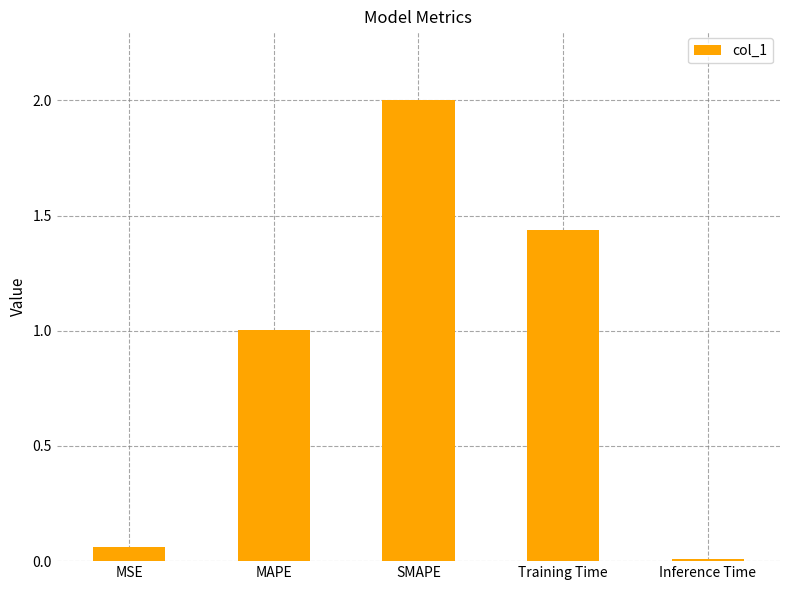

Rank the categories by value from highest to lowest.

SMAPE, Training Time, MAPE, MSE, Inference Time